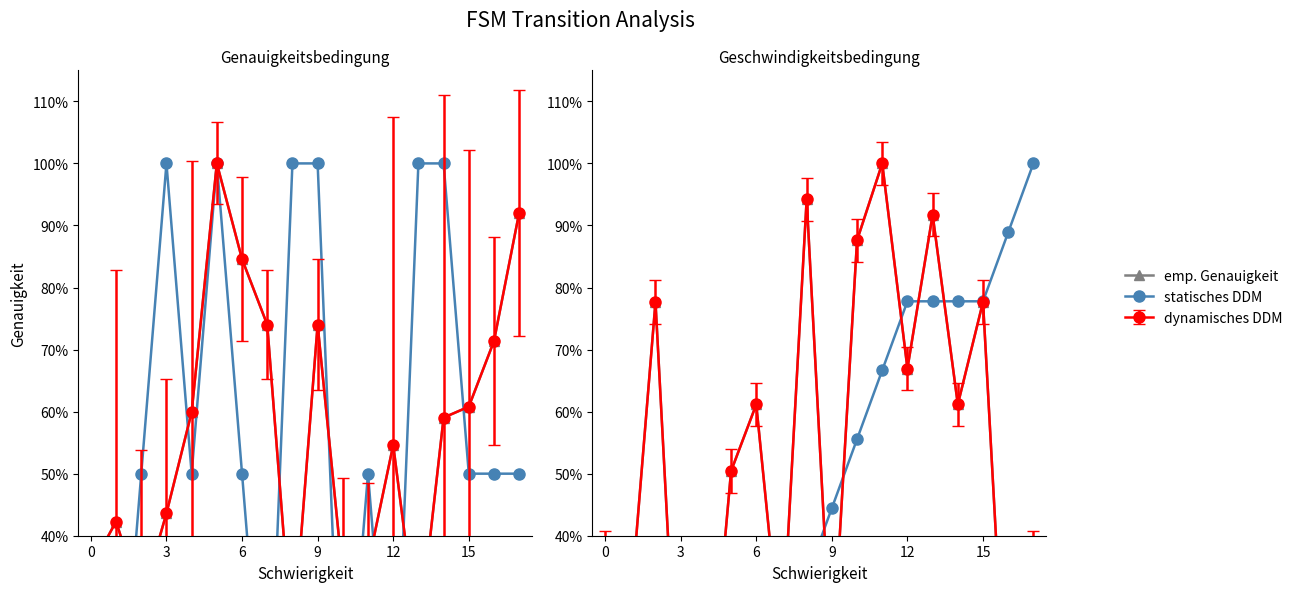

How many values in the statisches DDM series are below 44?

9